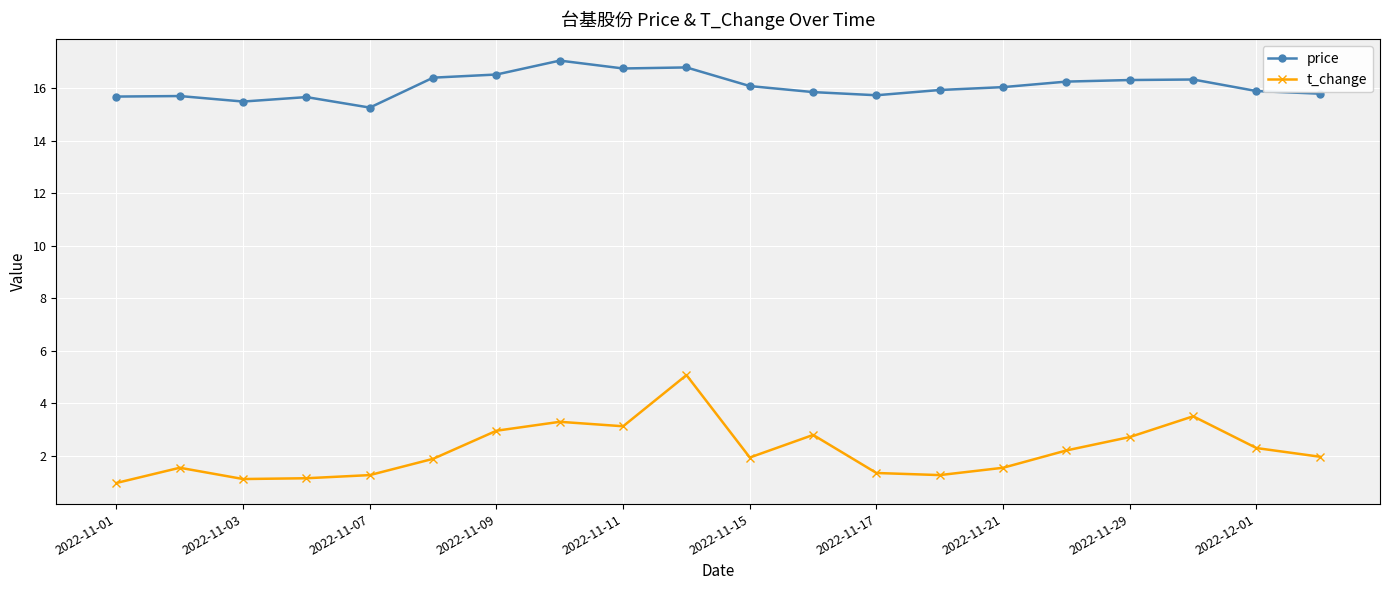

True or false: price and t_change intersect in this chart.

False